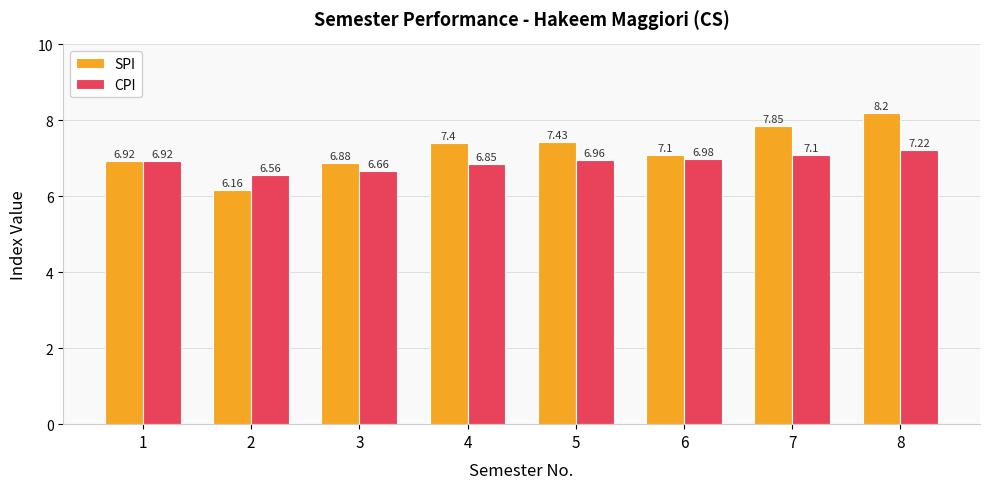

What are all the series names shown in the legend?

SPI, CPI